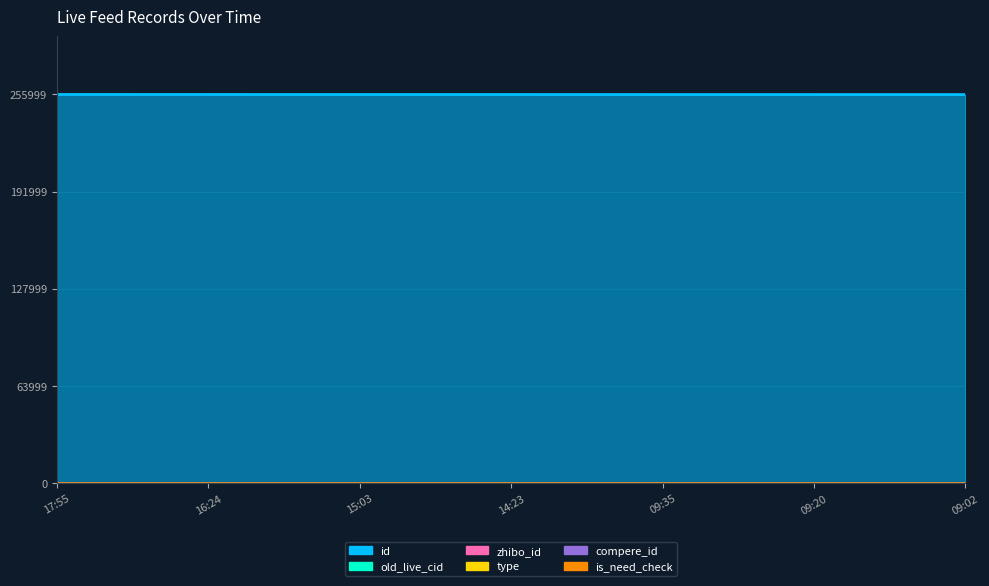

Between 2017-02-04 09:02:14 and 2017-02-04 09:35:21, which is larger?

2017-02-04 09:35:21